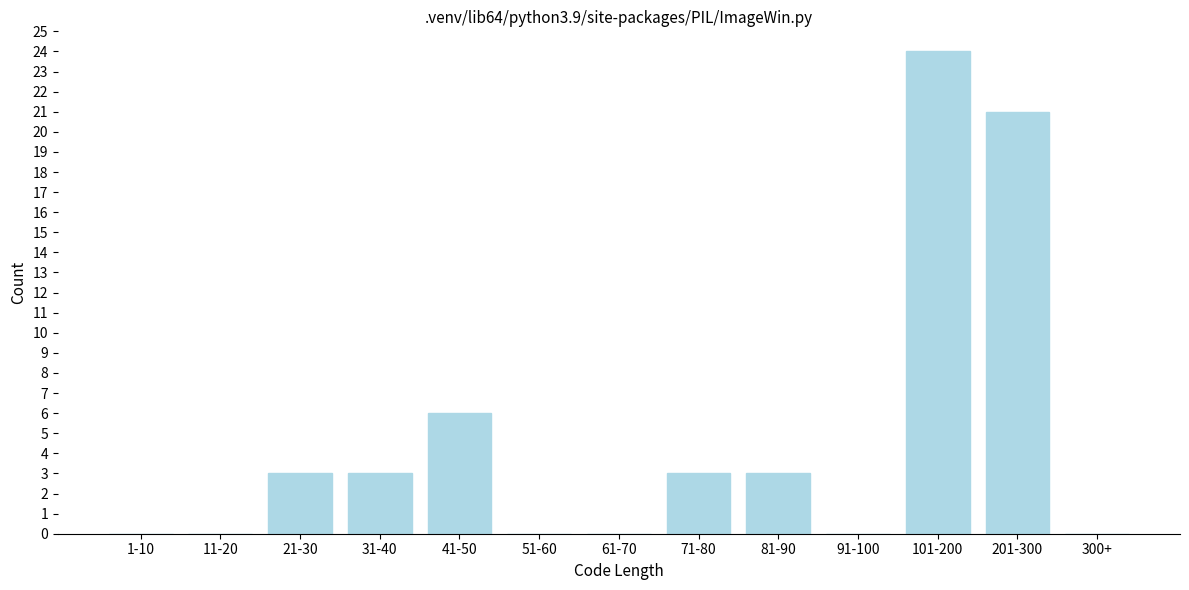

Reading right to left, transcribe all the data shown in this chart.

300+=0	201-300=21	101-200=24	91-100=0	81-90=3	71-80=3	61-70=0	51-60=0	41-50=6	31-40=3	21-30=3	11-20=0	1-10=0